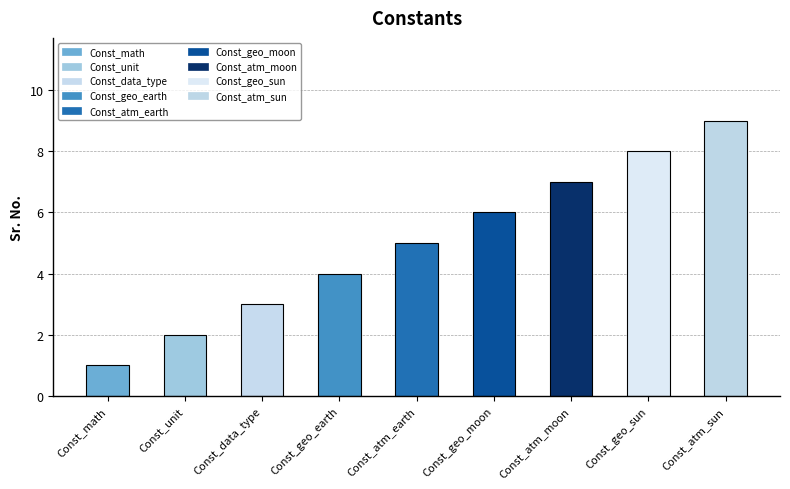

Reading left to right, list all the values displayed in this chart.

Const_math=1	Const_unit=2	Const_data_type=3	Const_geo_earth=4	Const_atm_earth=5	Const_geo_moon=6	Const_atm_moon=7	Const_geo_sun=8	Const_atm_sun=9